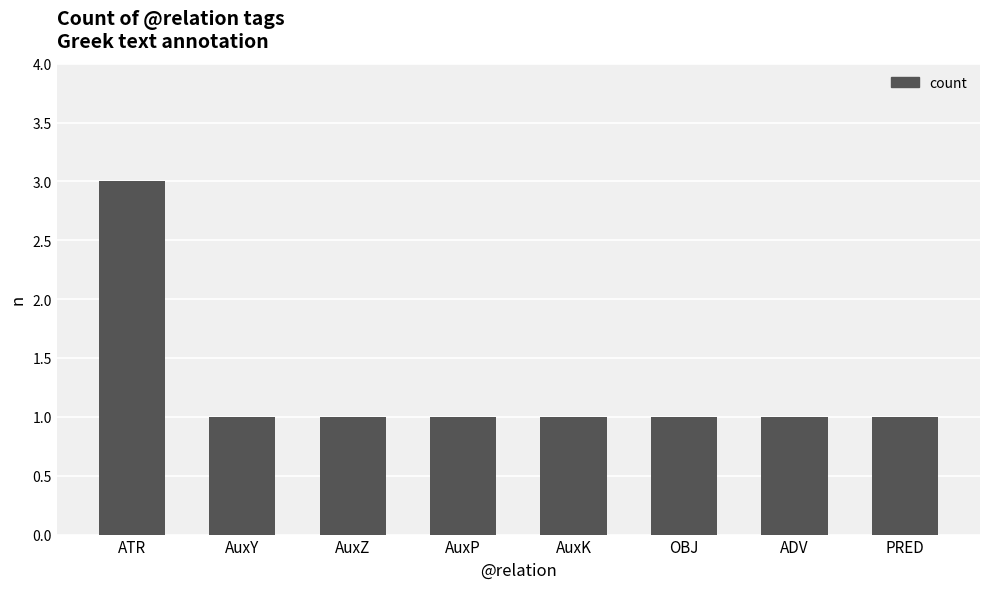

How many bars are there in total?

8